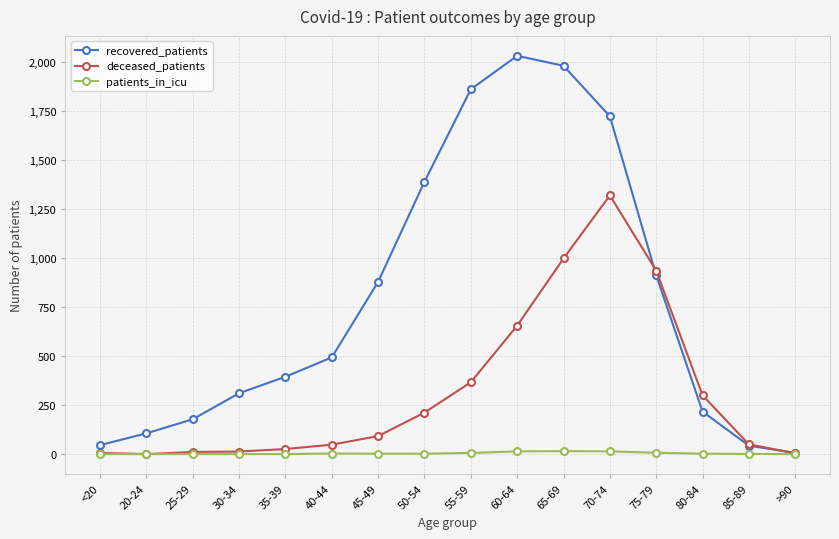

What is the label of the 14th point from the left?

80-84